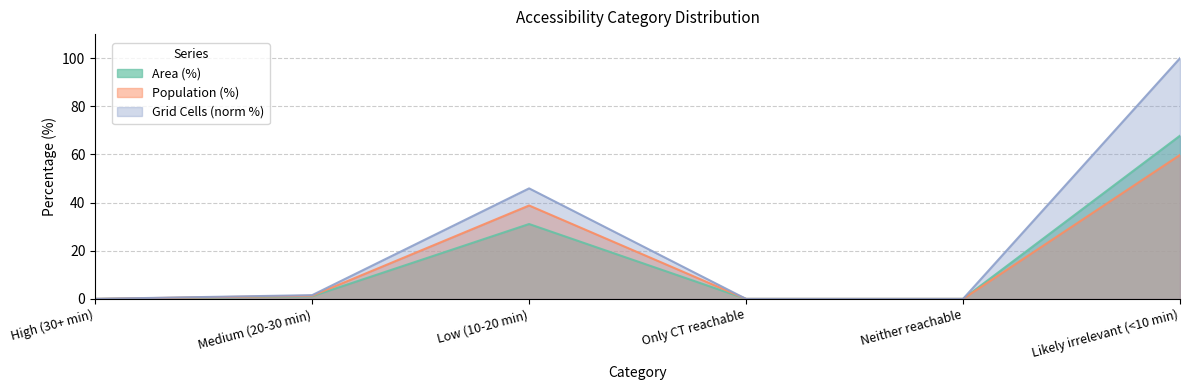

What is the total value across all series at Low (10-20 min)?

115.8